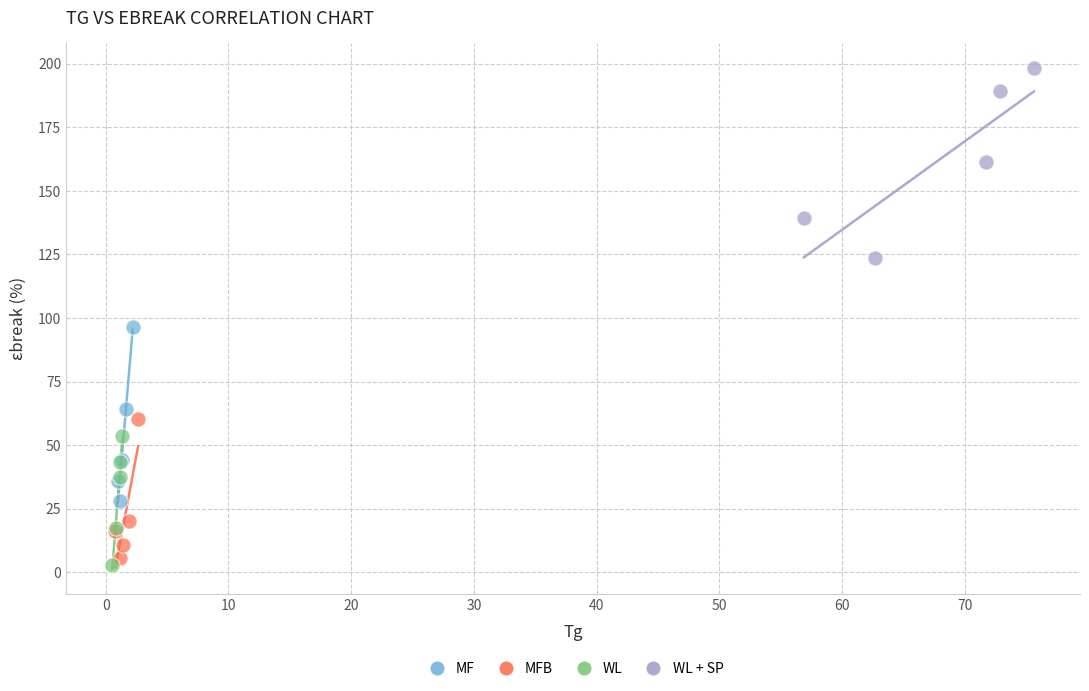

Which series has the largest Y range (max minus min)?

WL + SP